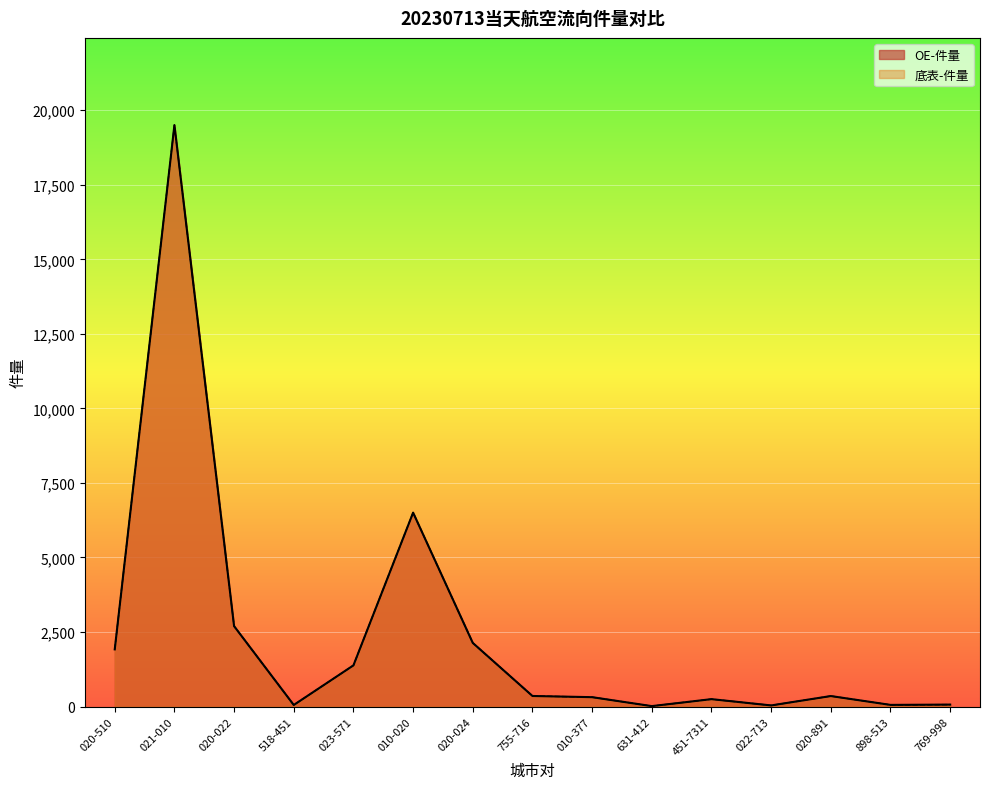

True or false: OE-件量 and 底表-件量 intersect in this chart.

False